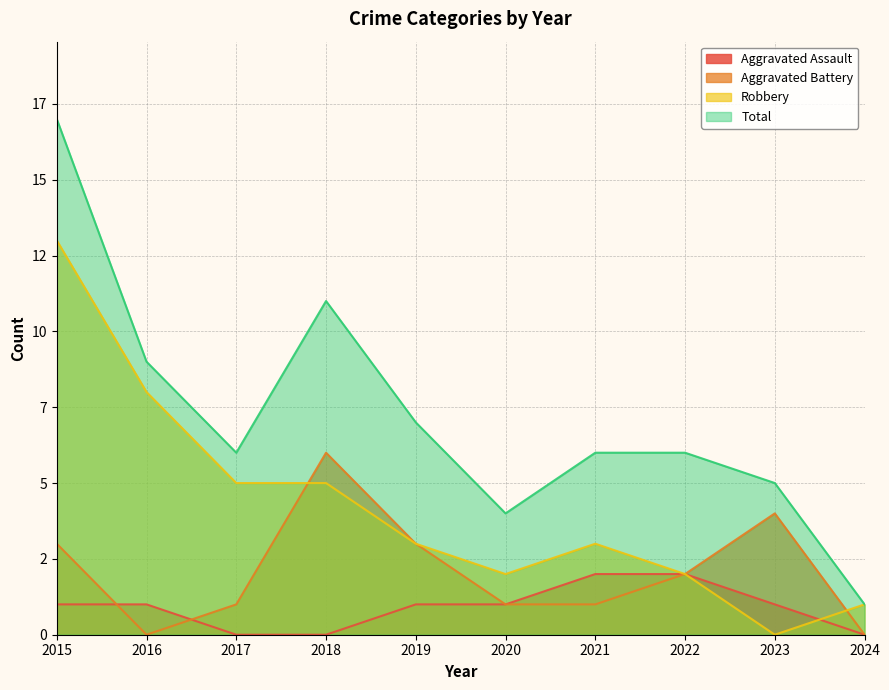

What is the value of the Robbery point at the 8th from the left?

2